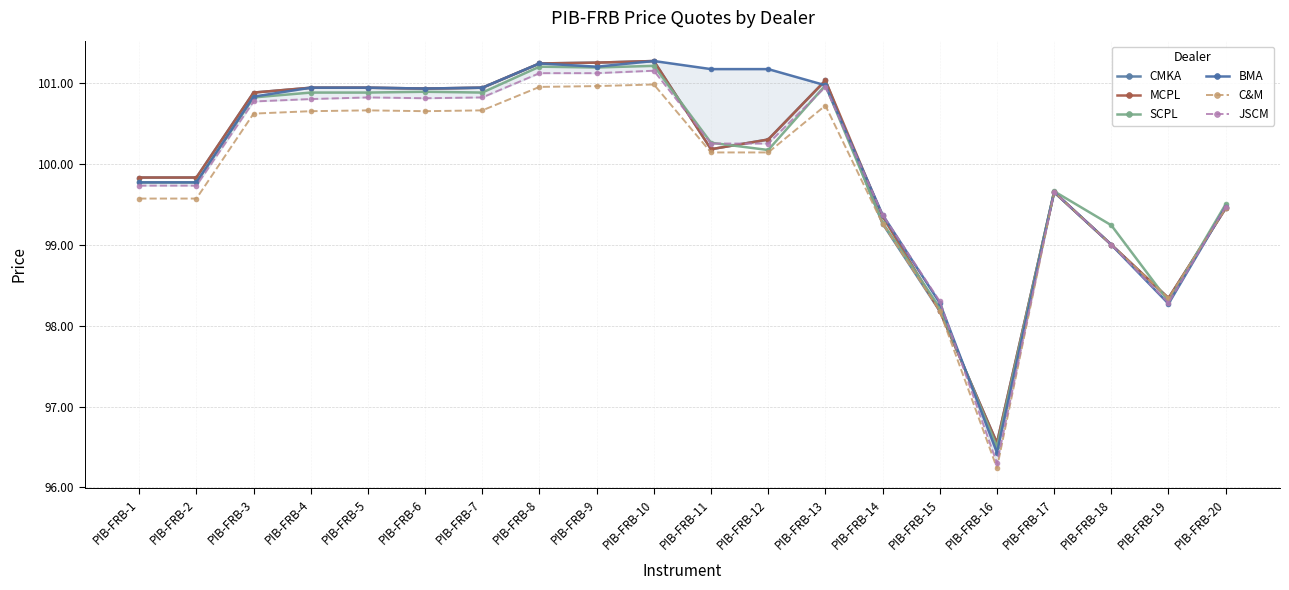

Reading left to right, what are all the values shown in this chart?

CMKA: 99.8	99.8	100.9	100.9	100.9	100.9	100.9	101.2	101.2	101.3	100.2	100.3	101.0	99.3	98.2	96.5	99.7	99.0	98.3	99.5
MCPL: 99.8	99.8	100.9	100.9	100.9	100.9	100.9	101.2	101.2	101.3	100.2	100.3	101.0	99.3	98.2	96.5	99.7	99.0	98.3	99.5
SCPL: 99.8	99.8	100.8	100.9	100.9	100.9	100.9	101.2	101.2	101.2	100.3	100.2	101.0	99.3	98.2	96.5	99.7	99.2	98.3	99.5
BMA: 99.8	99.8	100.8	100.9	100.9	100.9	100.9	101.2	101.2	101.3	101.2	101.2	101.0	99.4	98.3	96.4	99.7	99.0	98.3	99.5
C&M: 99.6	99.6	100.6	100.7	100.7	100.7	100.7	101.0	101.0	101.0	100.1	100.1	100.7	99.3	98.2	96.2	99.7	99.0	98.3	99.5
JSCM: 99.7	99.7	100.8	100.8	100.8	100.8	100.8	101.1	101.1	101.2	100.2	100.2	101.0	99.4	98.3	96.3	99.7	99.0	98.3	99.5